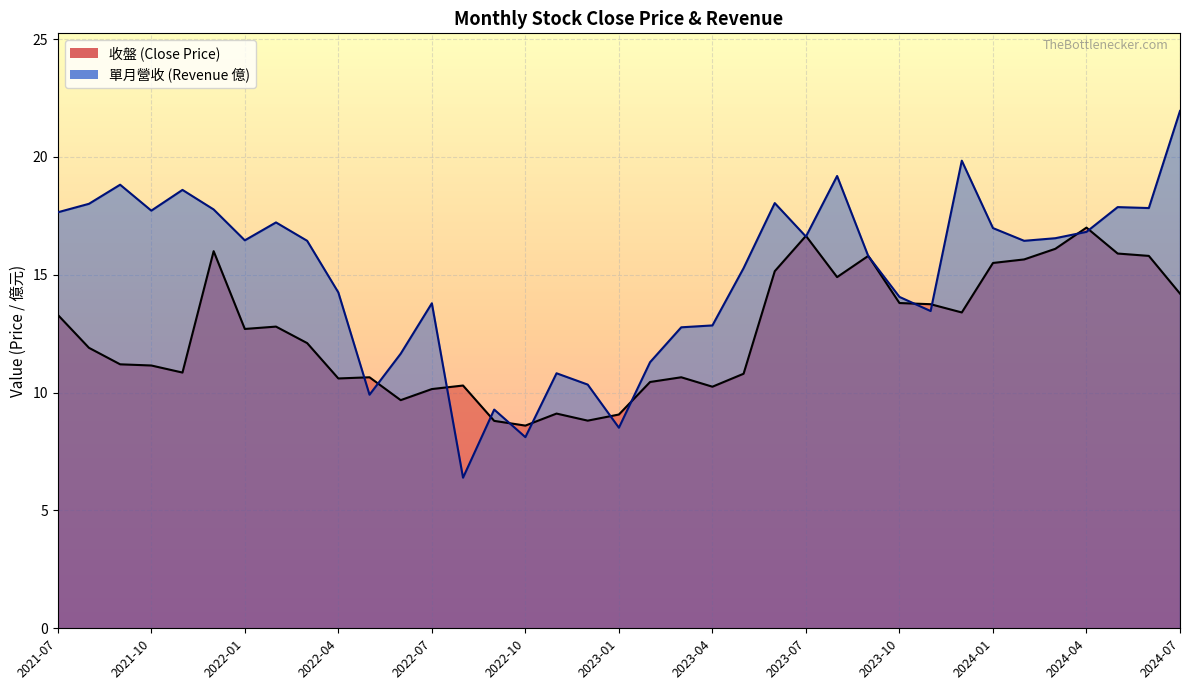

What is the average value of the 收盤_line series?

12.5